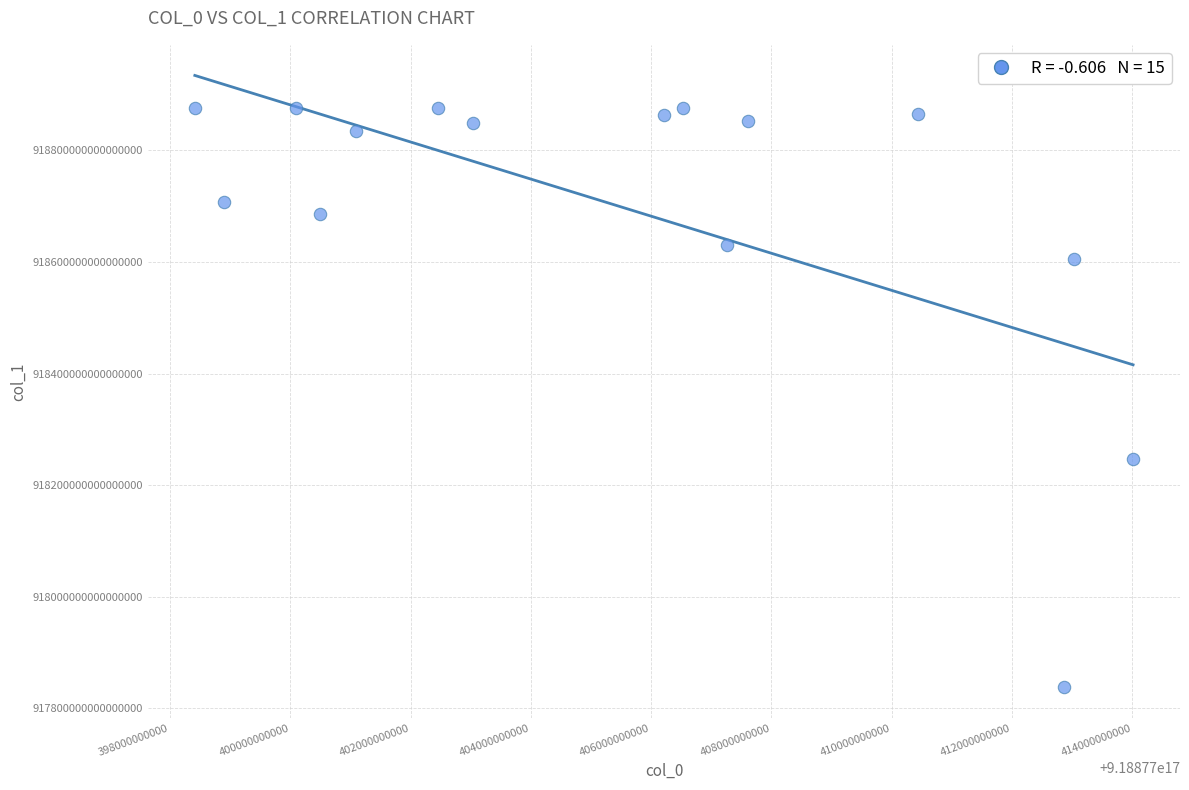

What is the range of X values (max minus min)?

15598829568